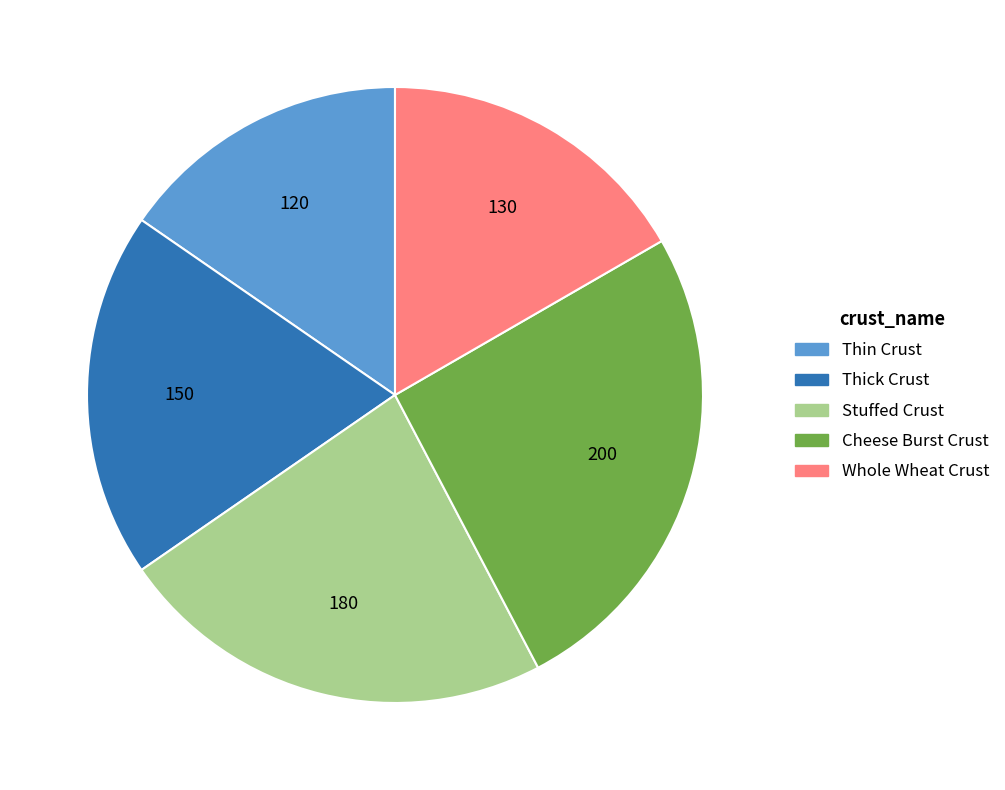

What is the ratio of the value at Stuffed Crust to the value at Thin Crust?

1.5